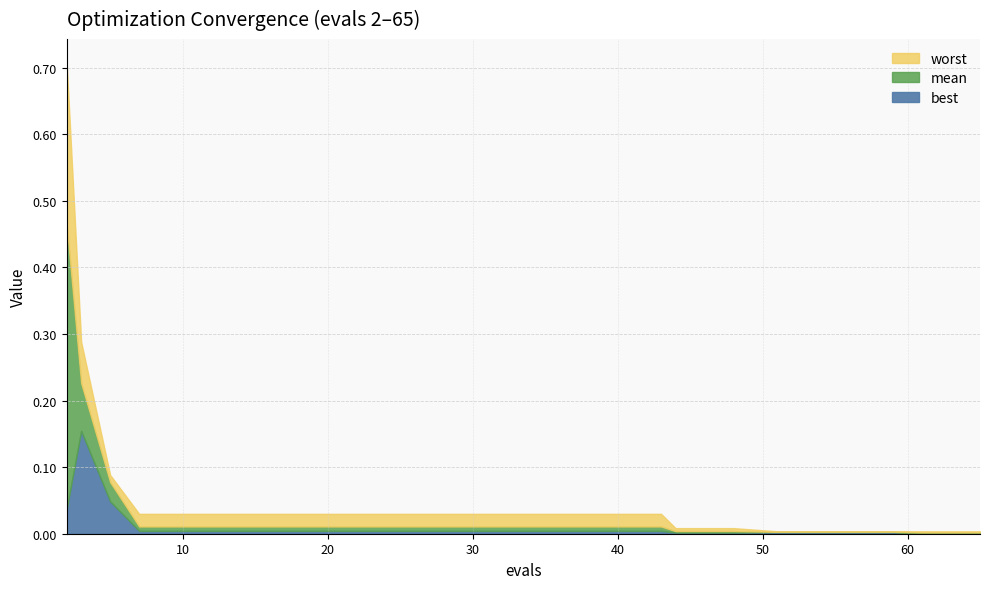

Is the value of best at 55 greater than the value of worst at 43?

No